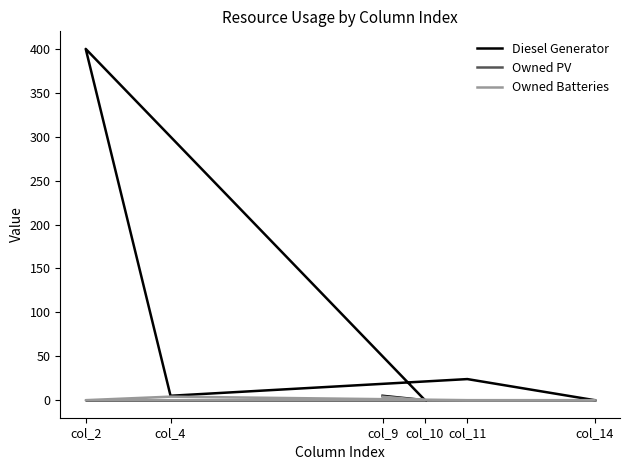

How many lines are shown in the chart?

3